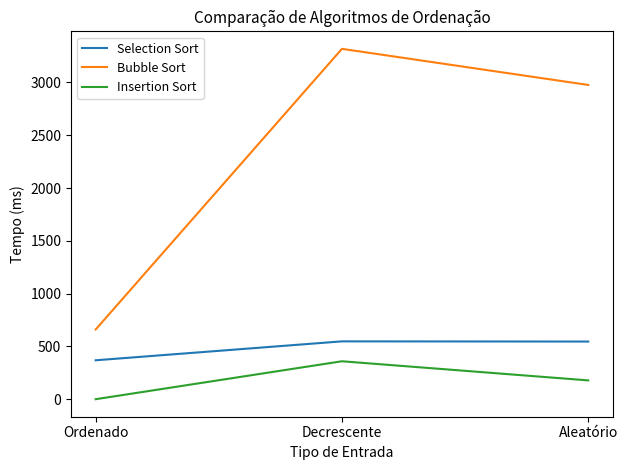

Rank the series at Aleatório from lowest to highest value.

Insertion Sort, Selection Sort, Bubble Sort